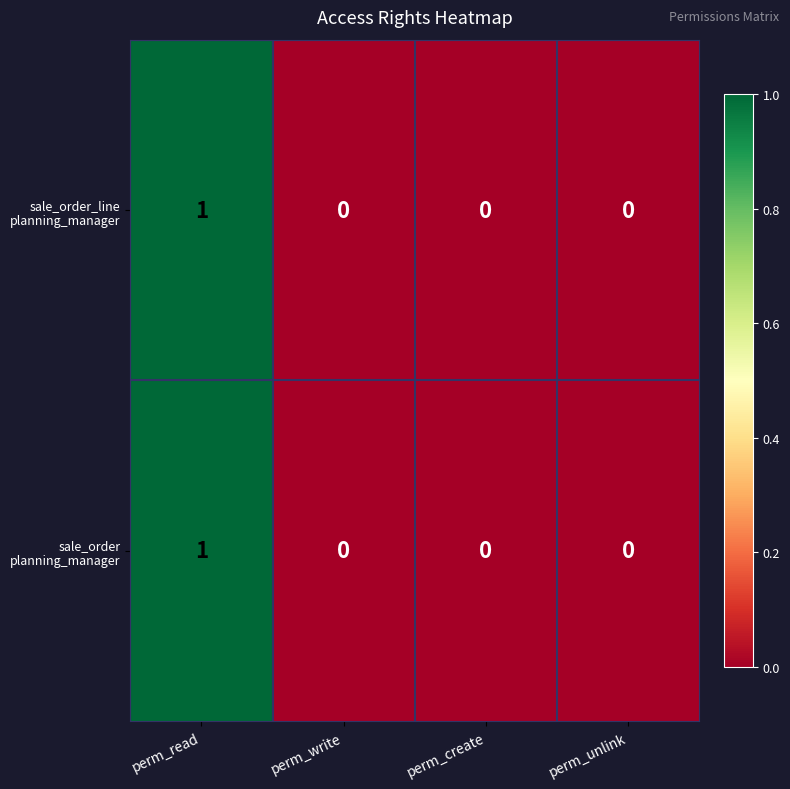

At which category is the sum across all series the highest?

perm_read